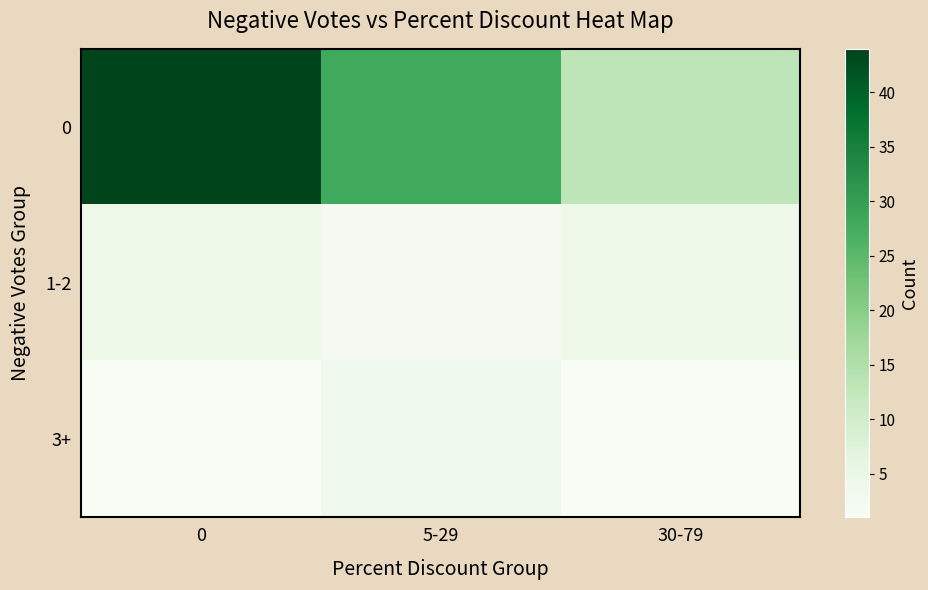

What is the smallest value displayed?

1